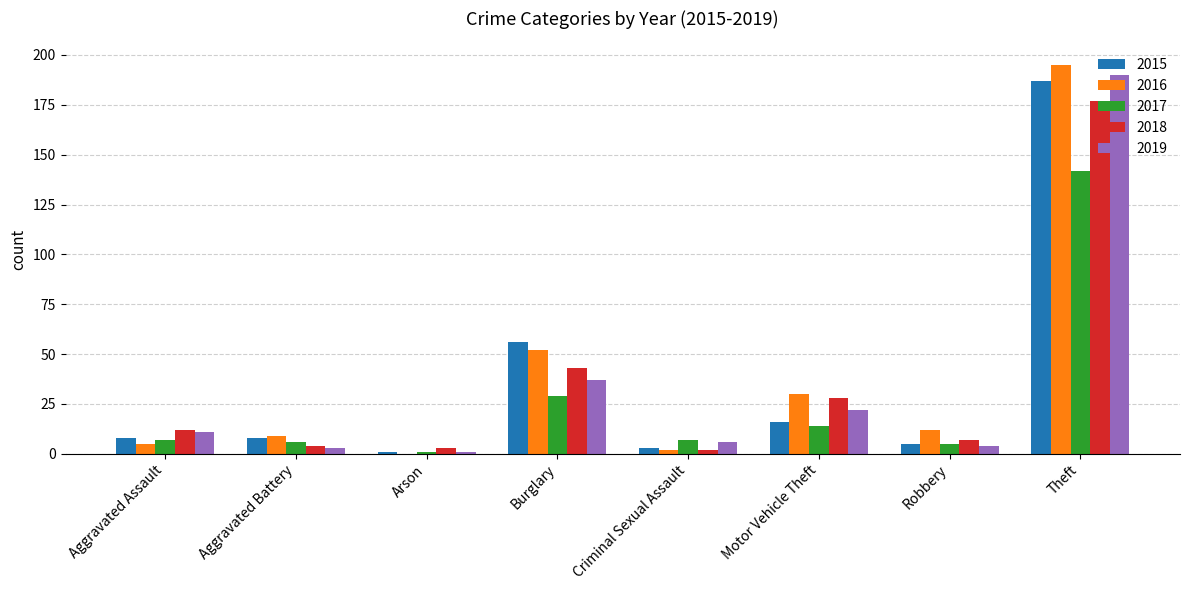

What is the sum of all 2017 values?

211